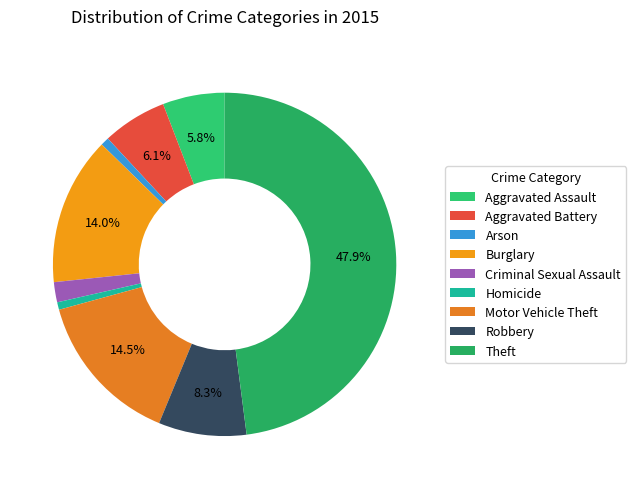

Which has a higher value, Arson or Robbery?

Robbery